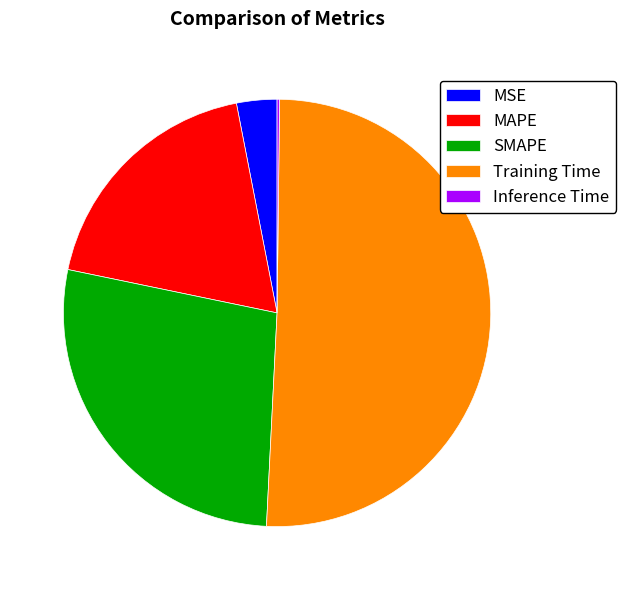

Combined, do MSE and SMAPE account for over 50%?

No